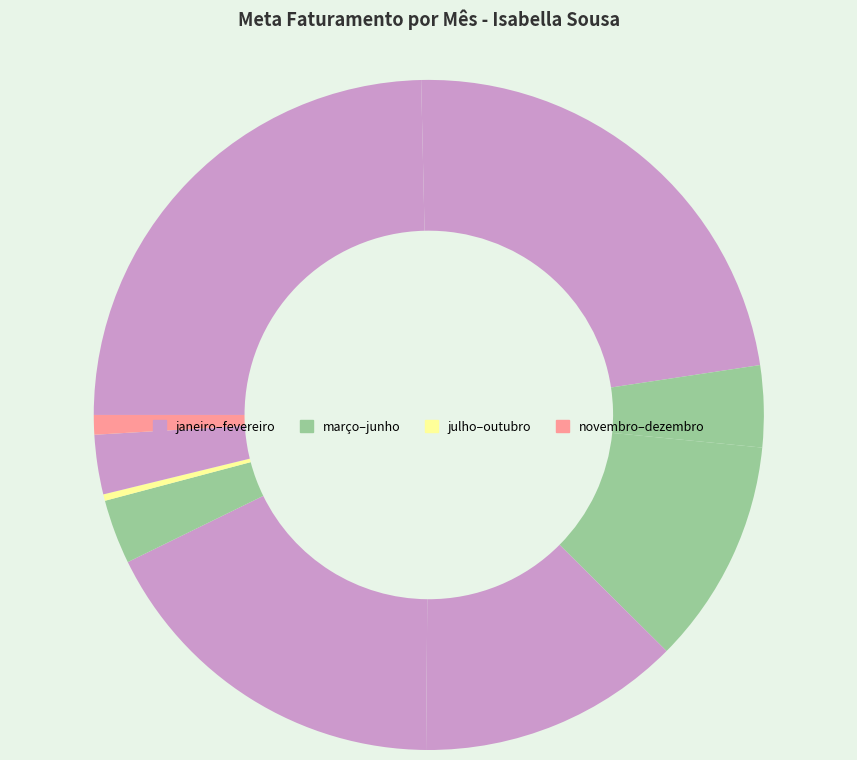

Which category has the biggest portion of the pie?

janeiro